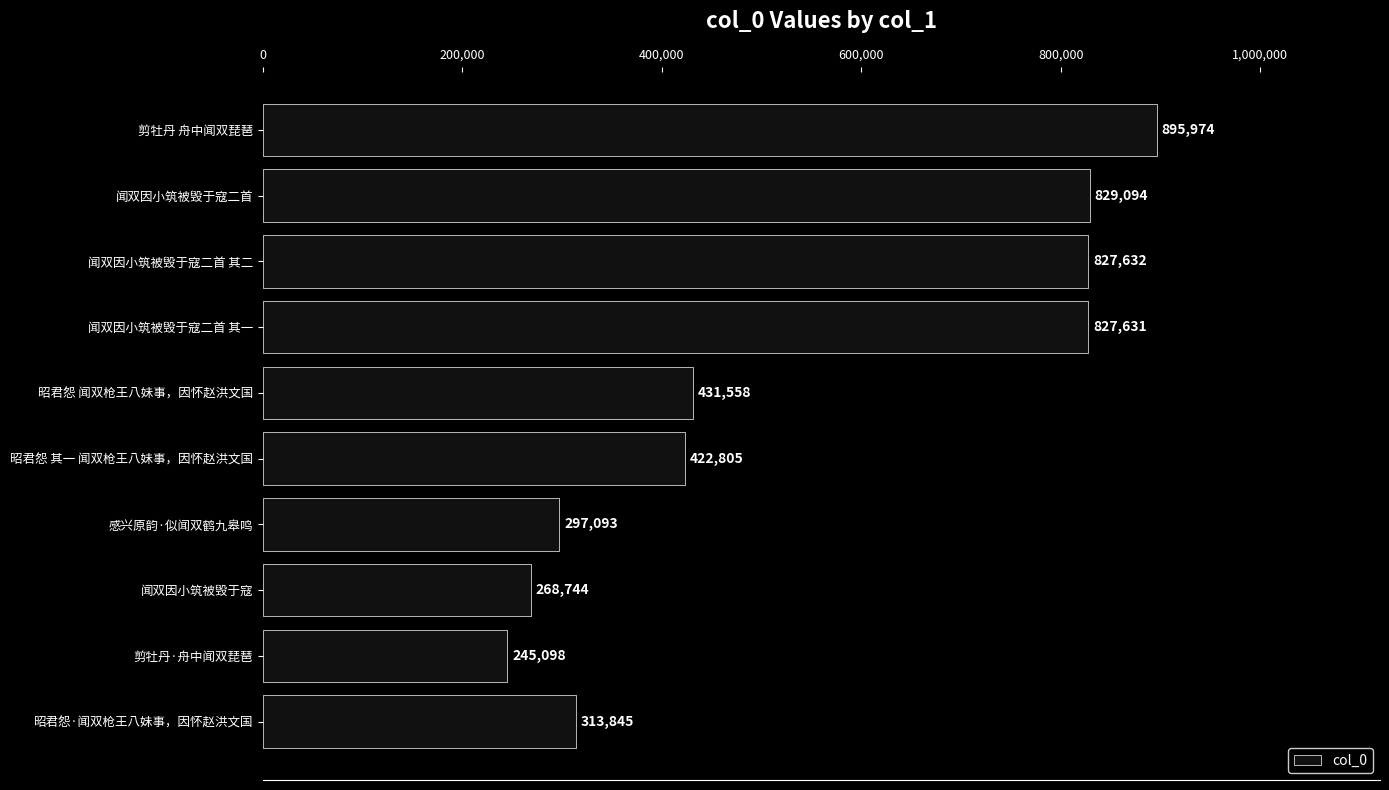

Reading top to bottom, list all the values displayed in this chart.

895974	829094	827632	827631	431558	422805	297093	268744	245098	313845